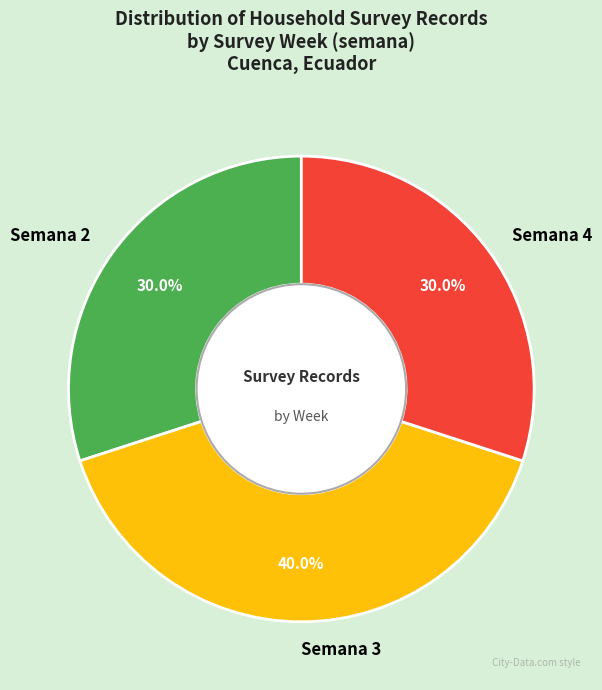

Count the number of slices in the pie.

3